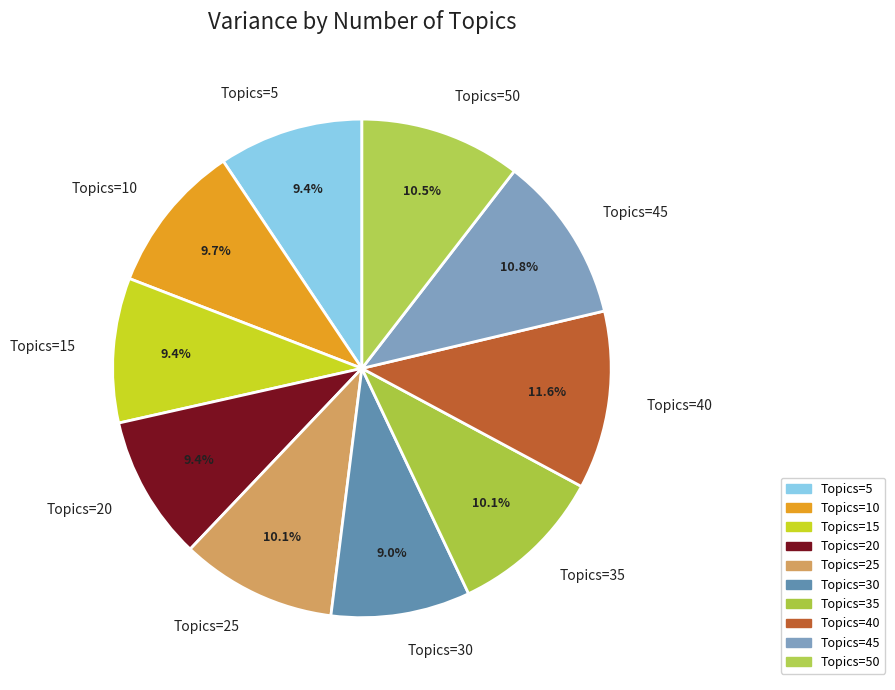

Is there a majority slice in this chart?

No